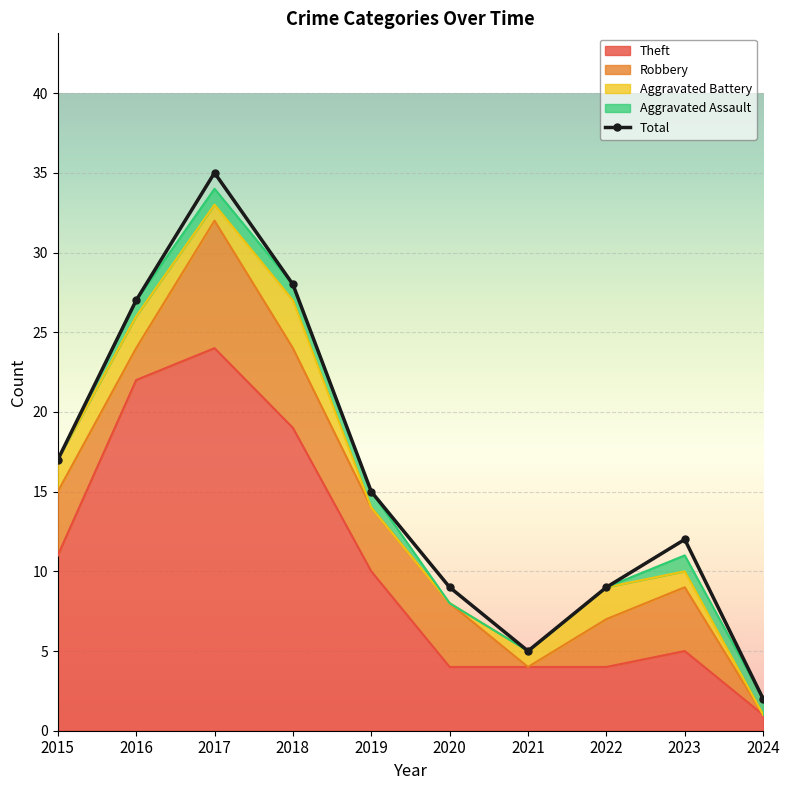

Reading left to right, extract all data points from this chart.

Theft: 11	22	24	19	10	4	4	4	5	1
Robbery: 4	2	8	5	4	4	0	3	4	0
Aggravated Battery: 2	2	1	3	0	0	1	2	1	0
Aggravated Assault: 0	1	1	1	1	0	0	0	1	1
Total: 17	27	35	28	15	9	5	9	12	2